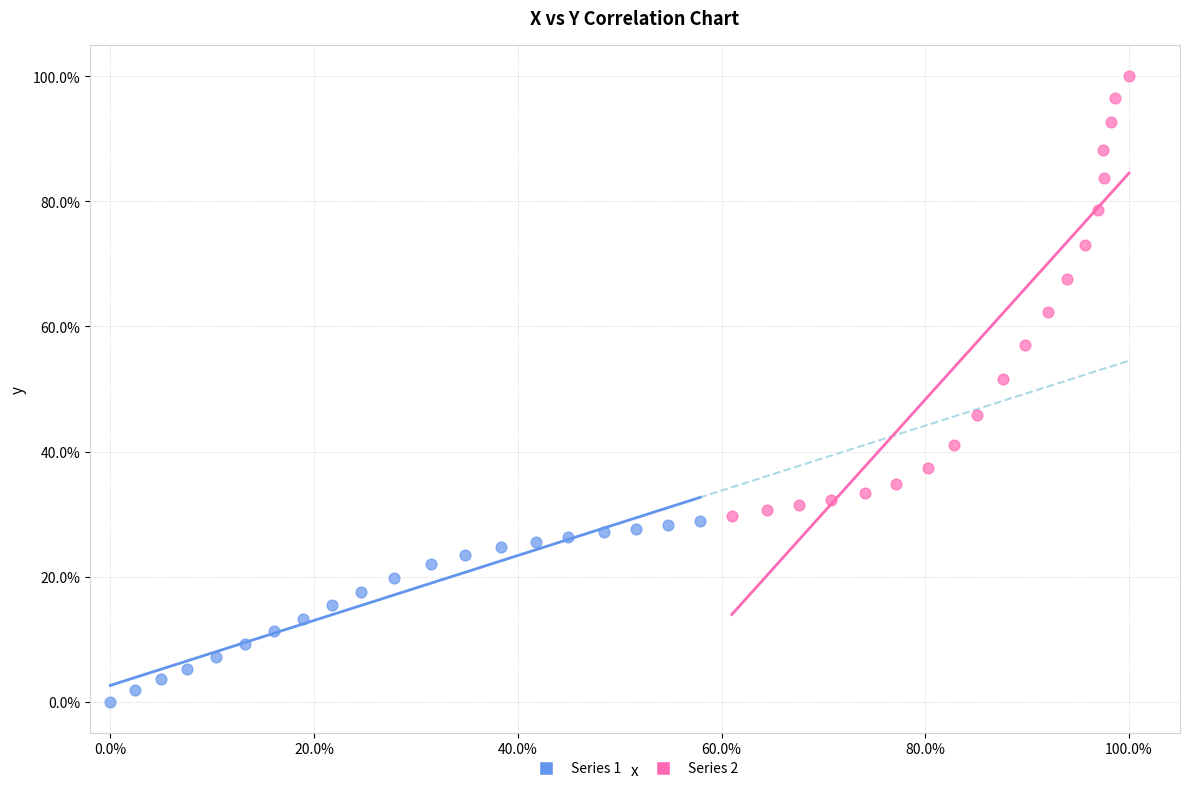

Which series contains the lowest Y value?

Series 1